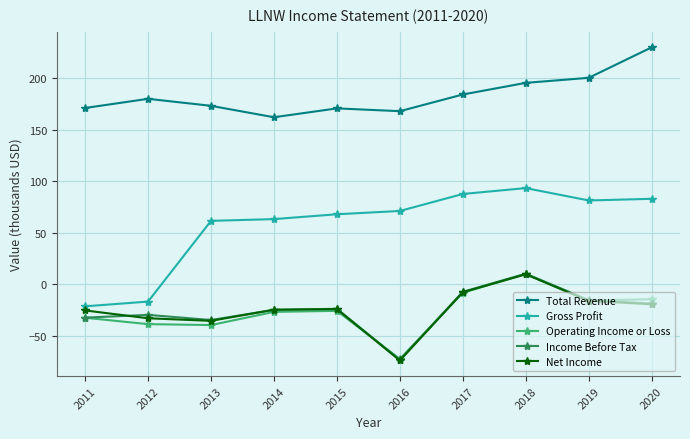

What is the value of the Operating Income or Loss point at the 3rd from the left?

-39.5